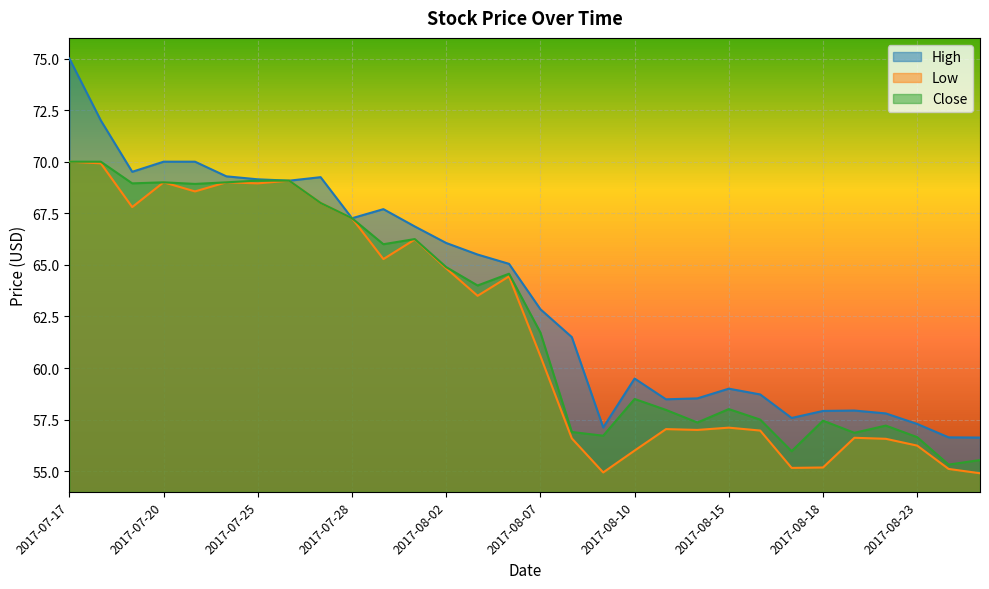

Is the value of High at 2017-08-10 greater than the value of Close at 2017-08-02?

No